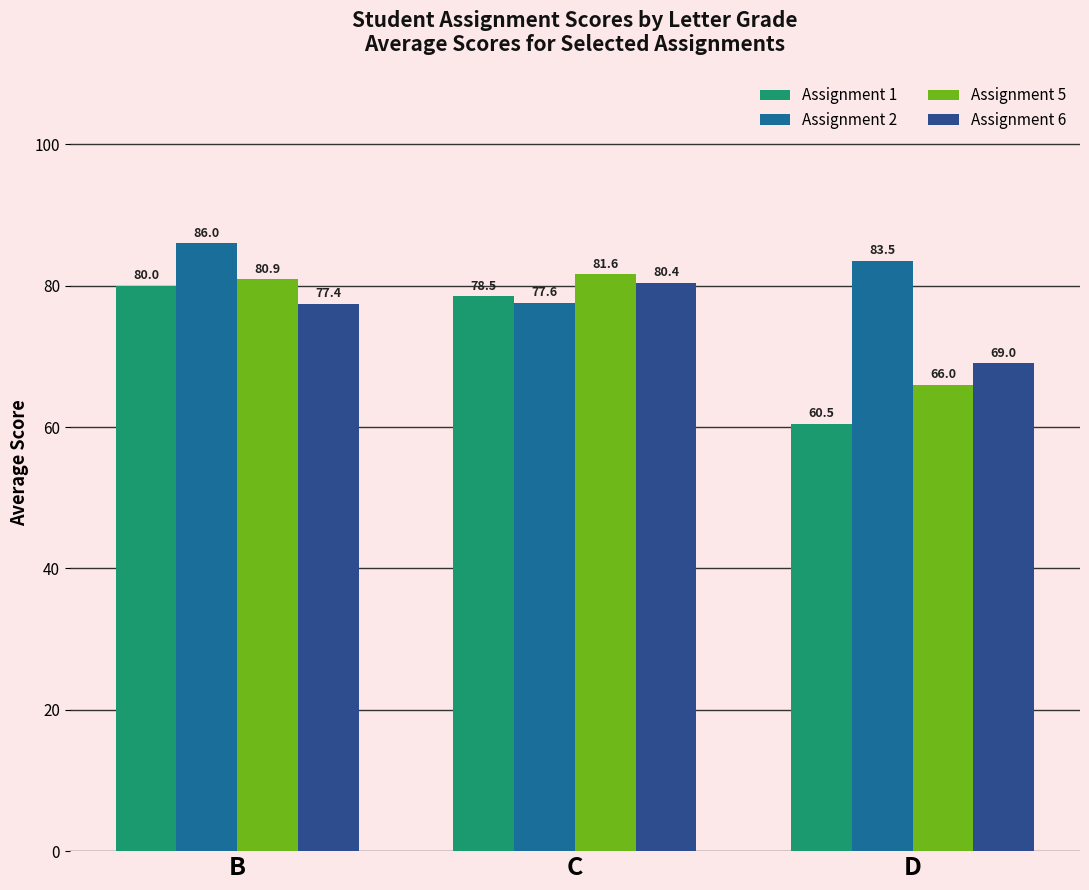

Reading left to right, list all the values displayed in this chart.

Assignment 1: B=80.0	C=78.5	D=60.5
Assignment 2: B=86.0	C=77.6	D=83.5
Assignment 5: B=80.9	C=81.6	D=66.0
Assignment 6: B=77.4	C=80.4	D=69.0